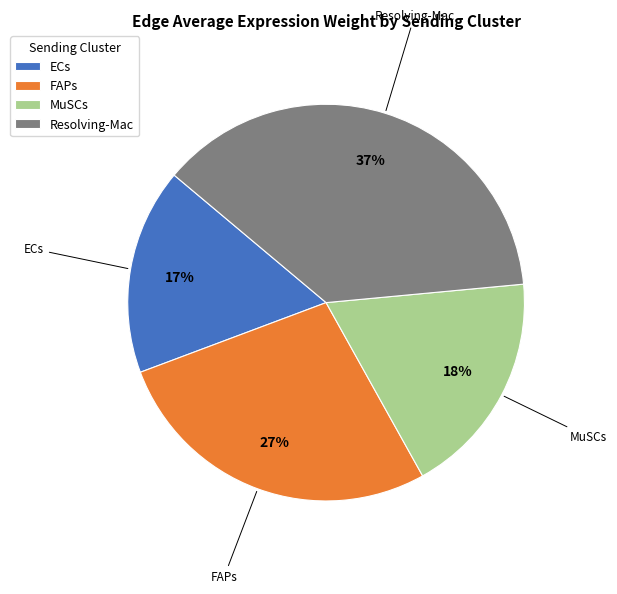

Is the sum of Resolving-Mac and FAPs greater than half?

Yes